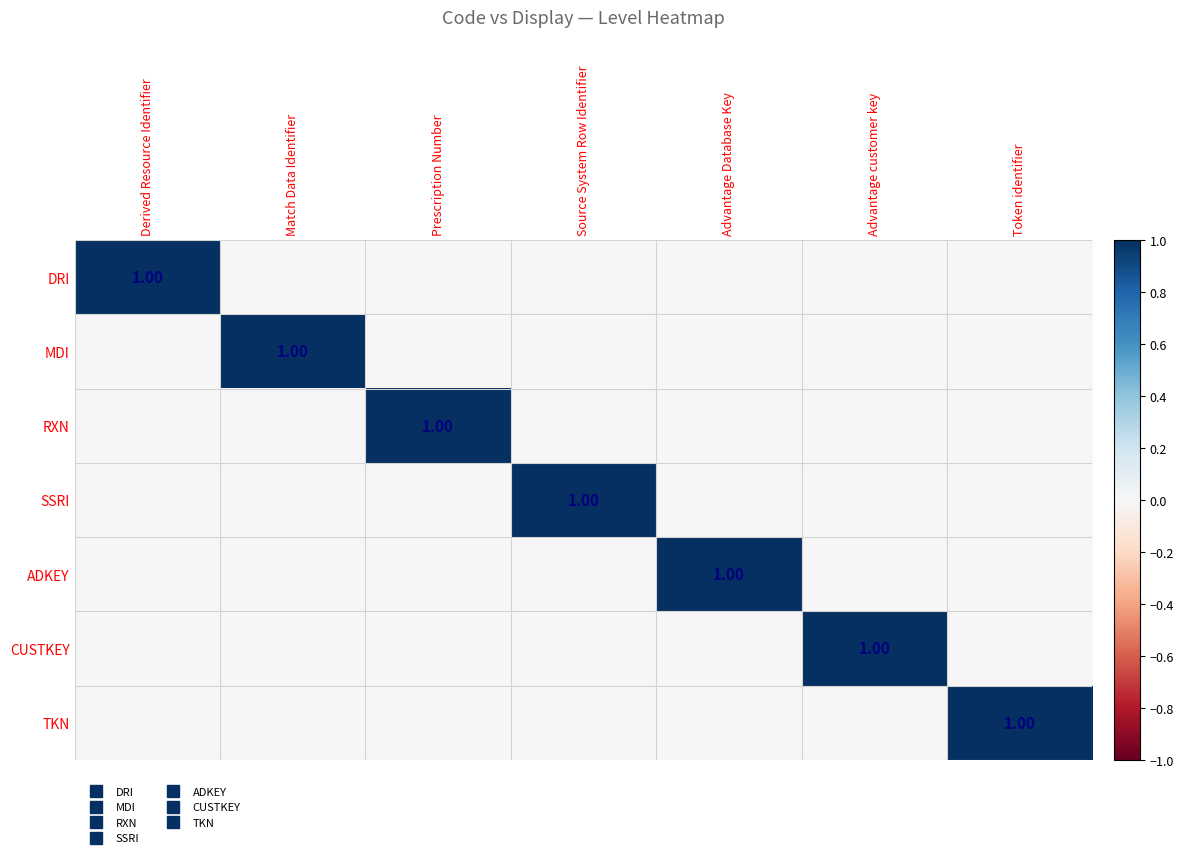

What is the difference between the maximum and minimum values in the DRI series?

1